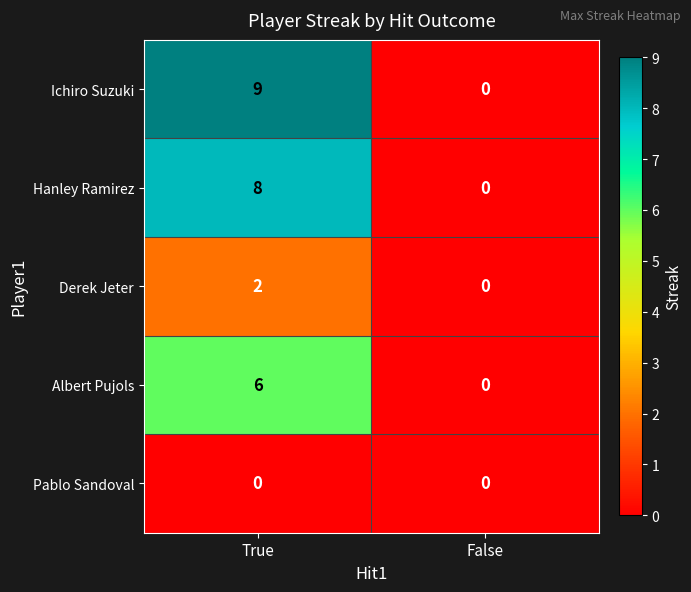

List the series in order of their peak value, highest first.

Ichiro Suzuki, Hanley Ramirez, Albert Pujols, Derek Jeter, Pablo Sandoval